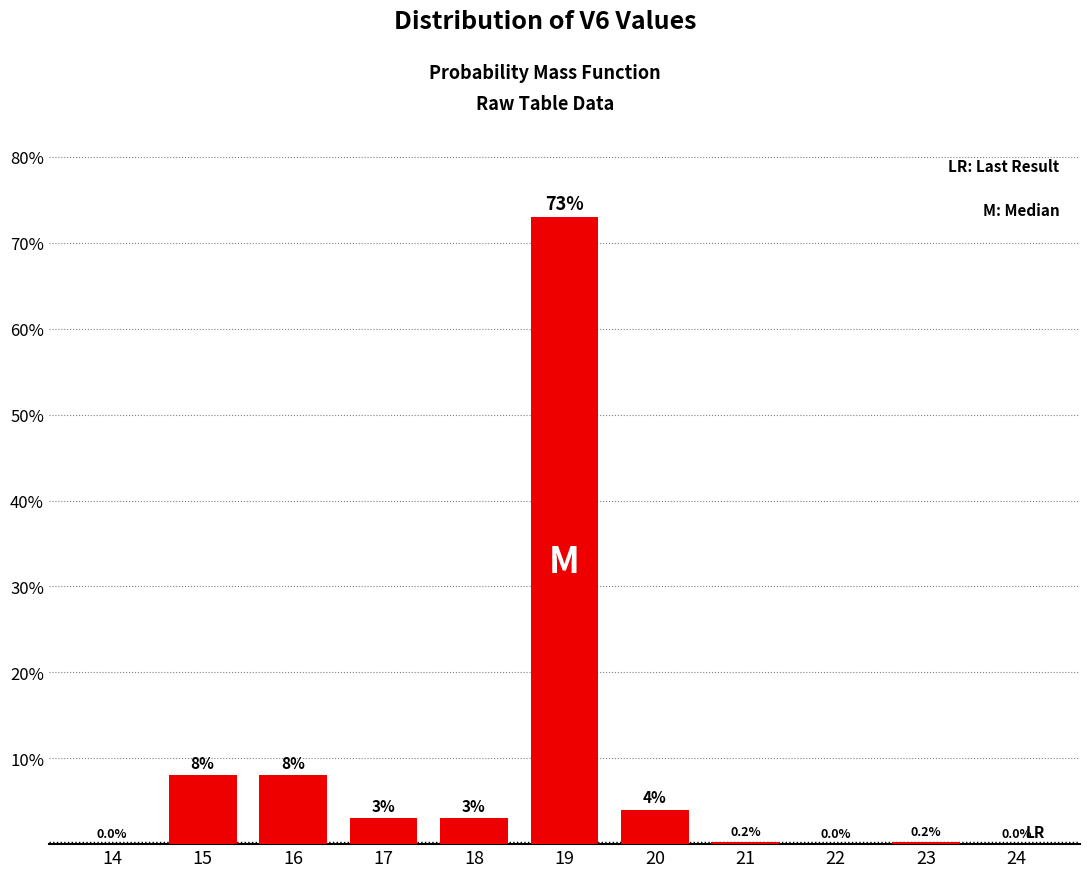

Reading left to right, list all the values displayed in this chart.

14=0.0	15=8.0	16=8.0	17=3.0	18=3.0	19=73.0	20=4.0	21=0.2	22=0.0	23=0.2	24=0.0